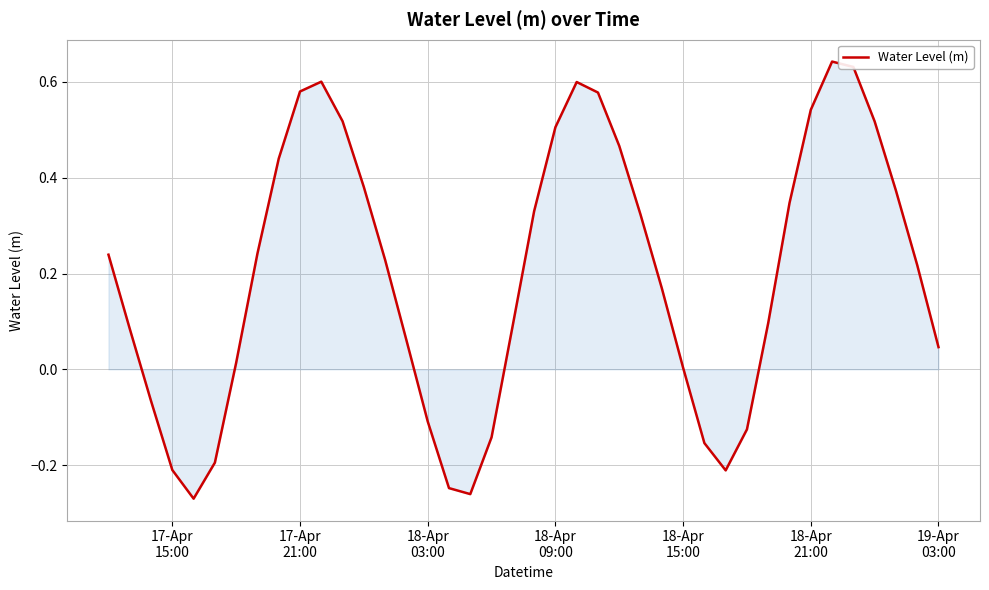

Does the chart display data point markers on the line(s)?

No